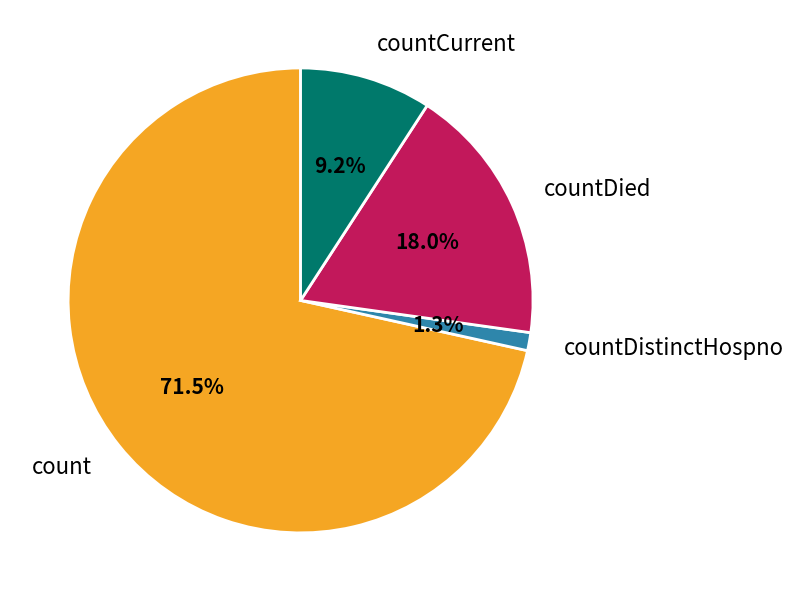

Rank the categories by value from lowest to highest.

countDistinctHospno, countCurrent, countDied, count